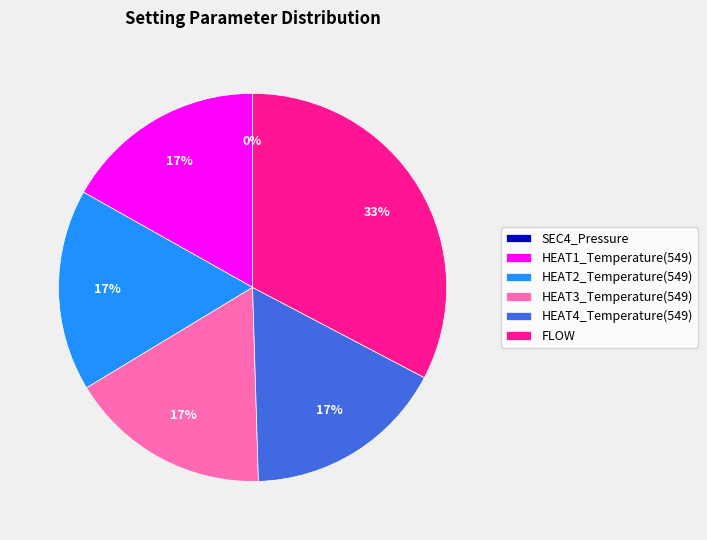

To the nearest percent, what is the average slice percentage?

17%